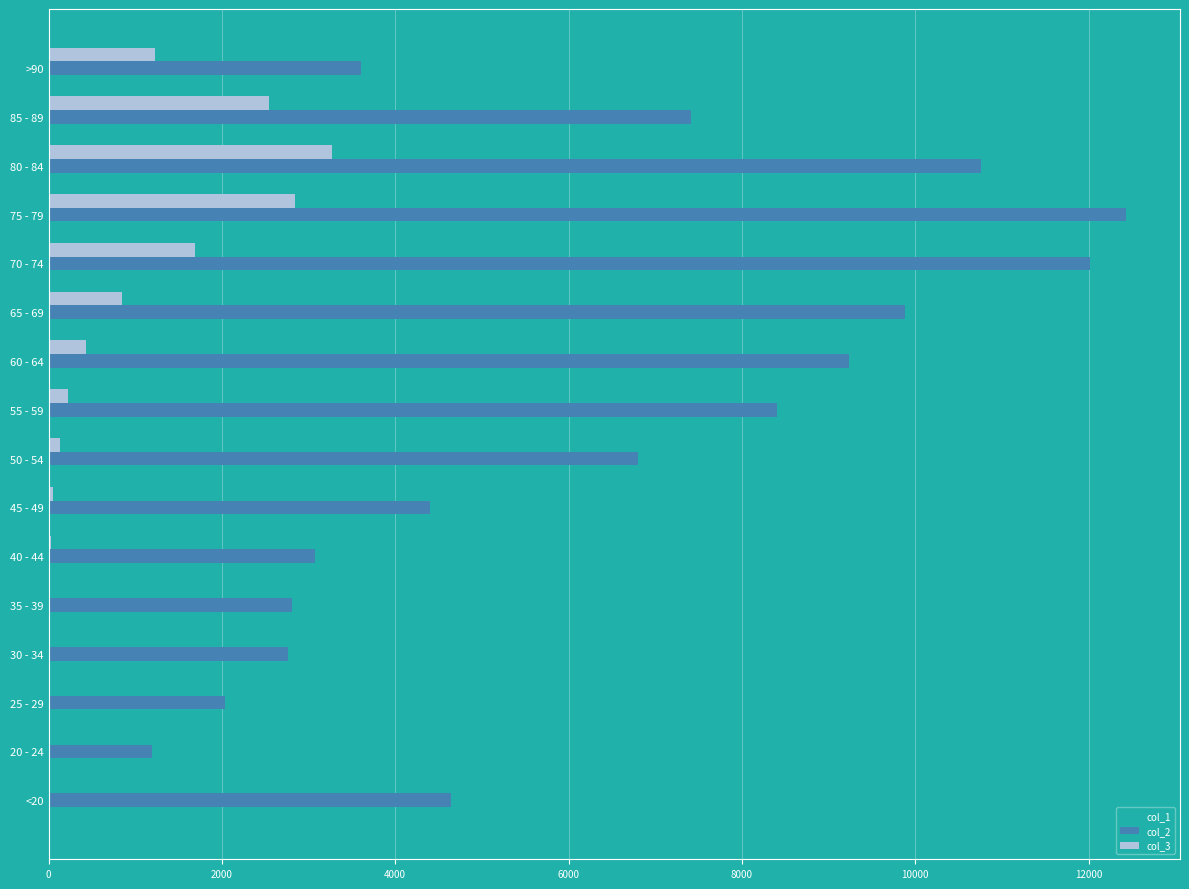

What are all the series names shown in the legend?

col_1, col_2, col_3